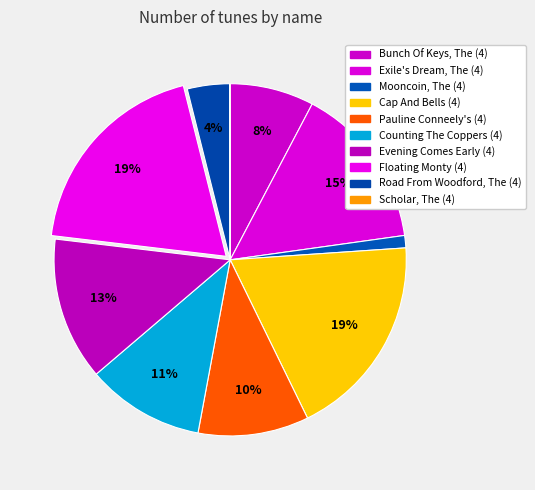

To the nearest percent, what is the difference between the Road From Woodford, The (4) and Counting The Coppers (4) slice percentages?

7%